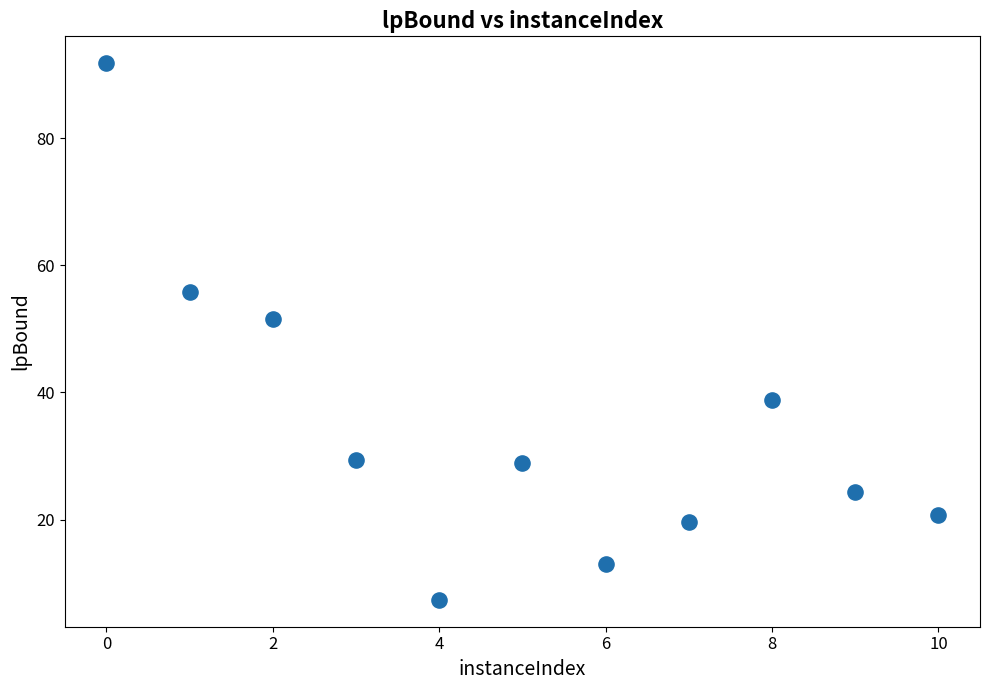

What Y value in the scatter plot is closest to 49?

51.5